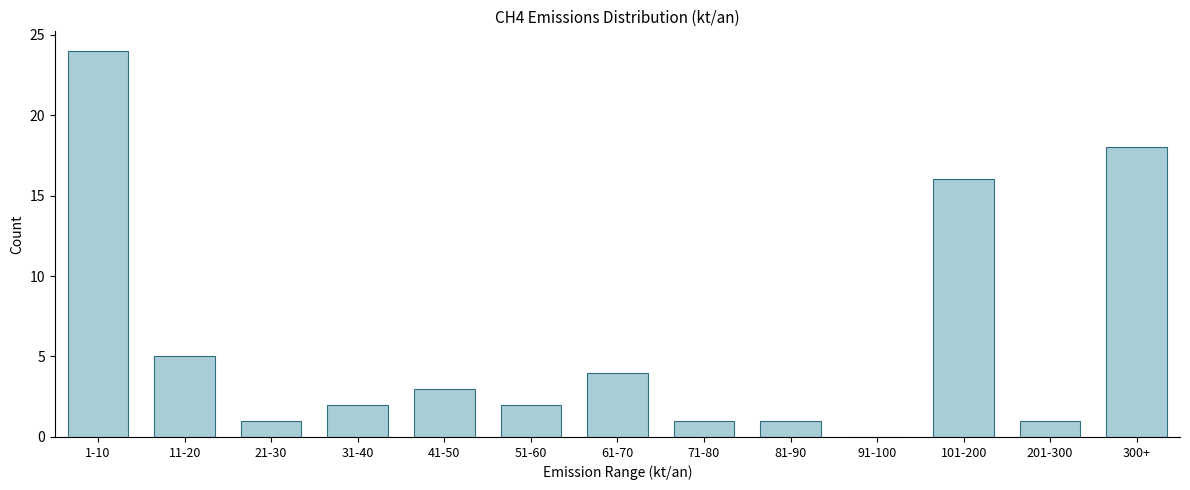

Reading left to right, what are all the values shown in this chart?

1-10=24	11-20=5	21-30=1	31-40=2	41-50=3	51-60=2	61-70=4	71-80=1	81-90=1	91-100=0	101-200=16	201-300=1	300+=18